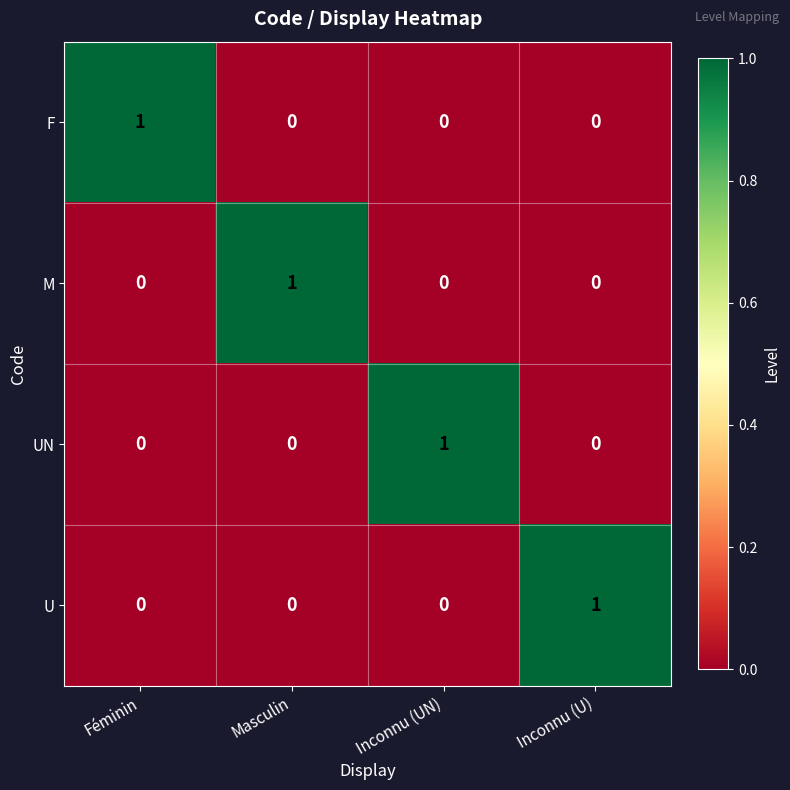

True or false: UN has a value of 1 at Inconnu (UN).

True